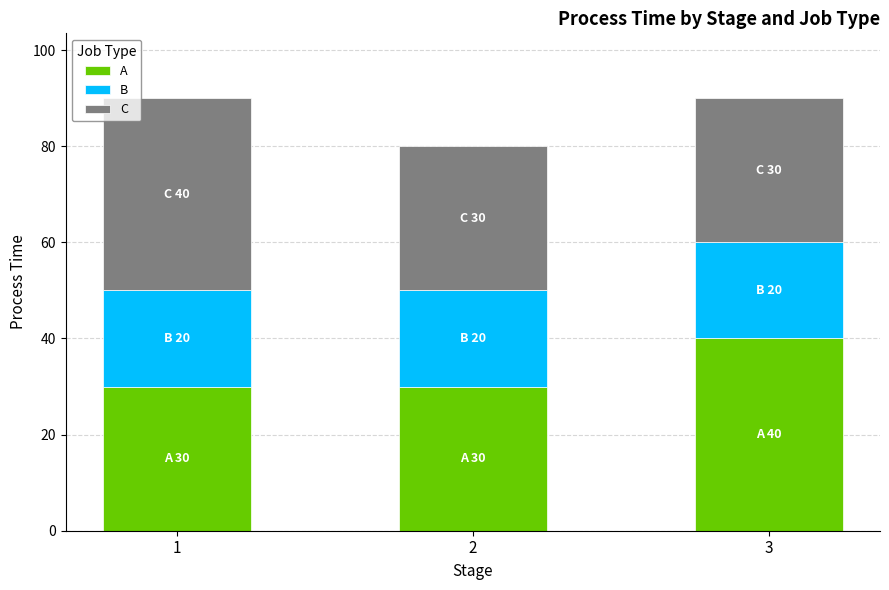

At which label does A reach its peak?

3